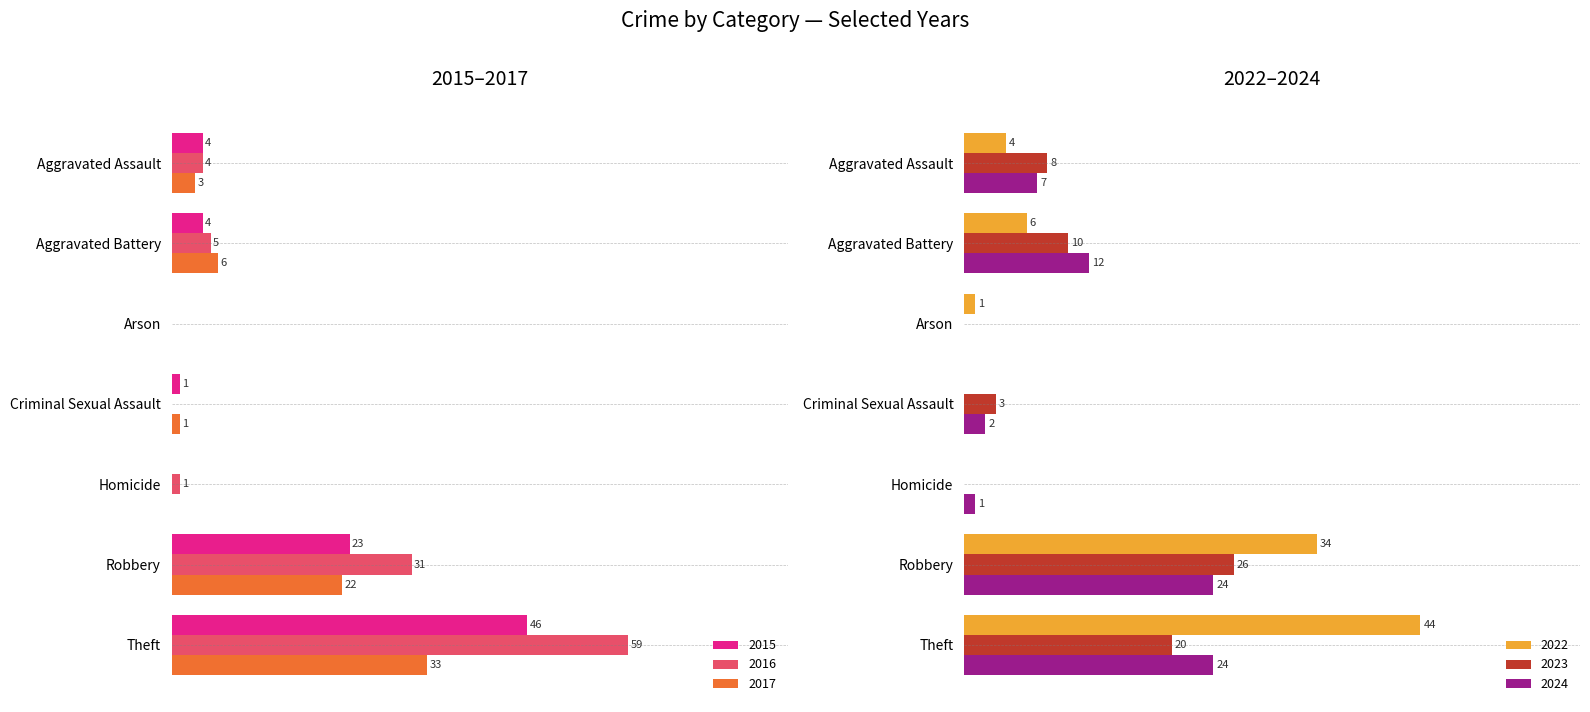

Reading right to left, extract all data points from this chart.

2024: 24	24	1	2	0	12	7
2016: 59	31	1	0	0	5	4
2017: 33	22	0	1	0	6	3
2022: 44	34	0	0	1	6	4
2023: 20	26	0	3	0	10	8
2015: 46	23	0	1	0	4	4